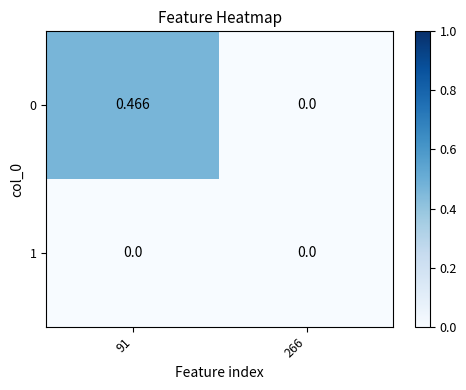

Is the value of 1 at 266 greater than the value of 0 at 91?

No